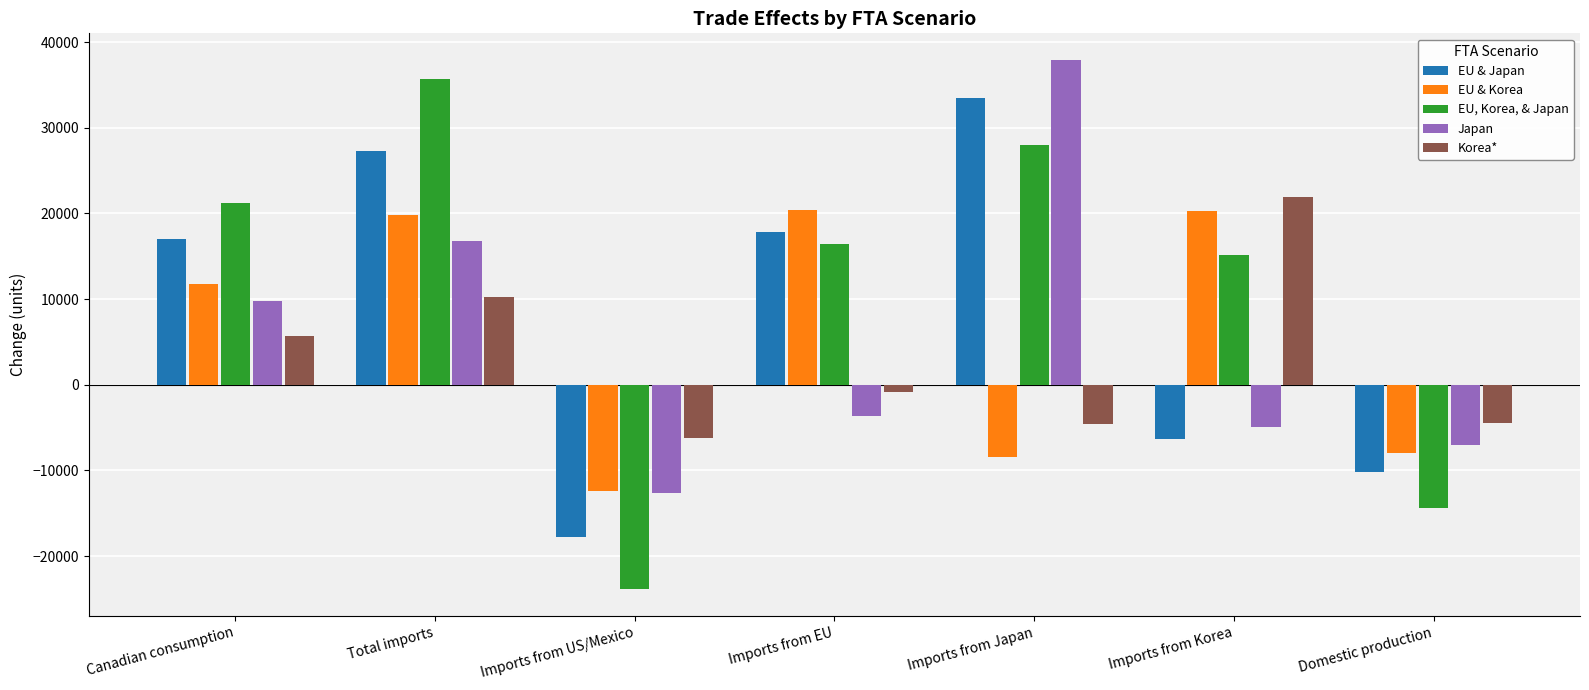

What is the average value of the Korea* series?

3096